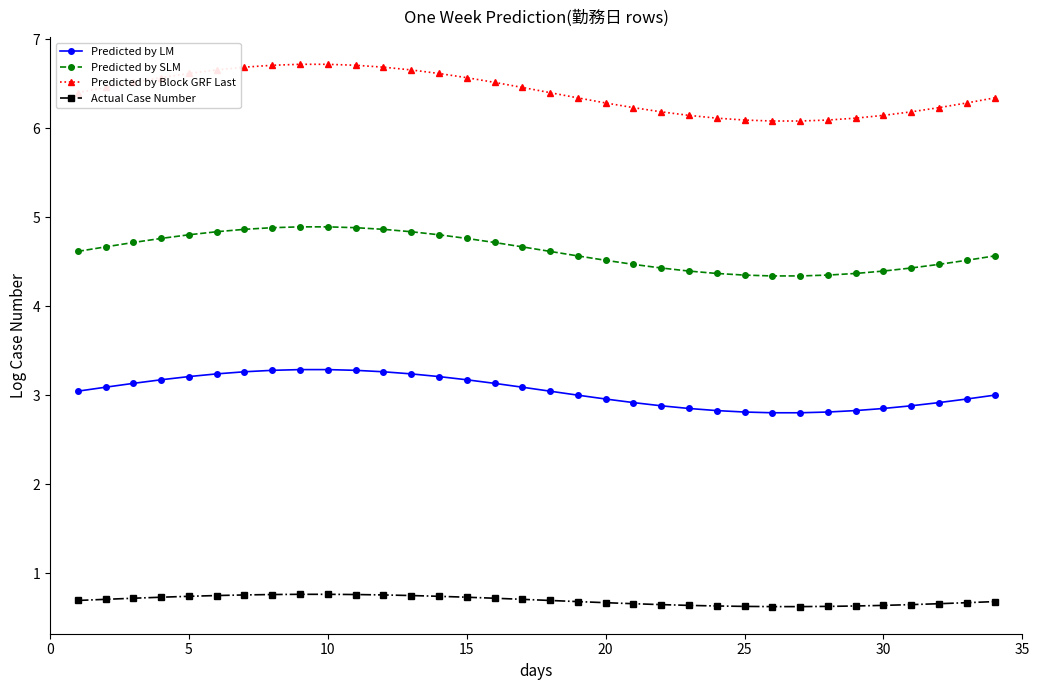

At how many categories does at least one series exceed 0?

34